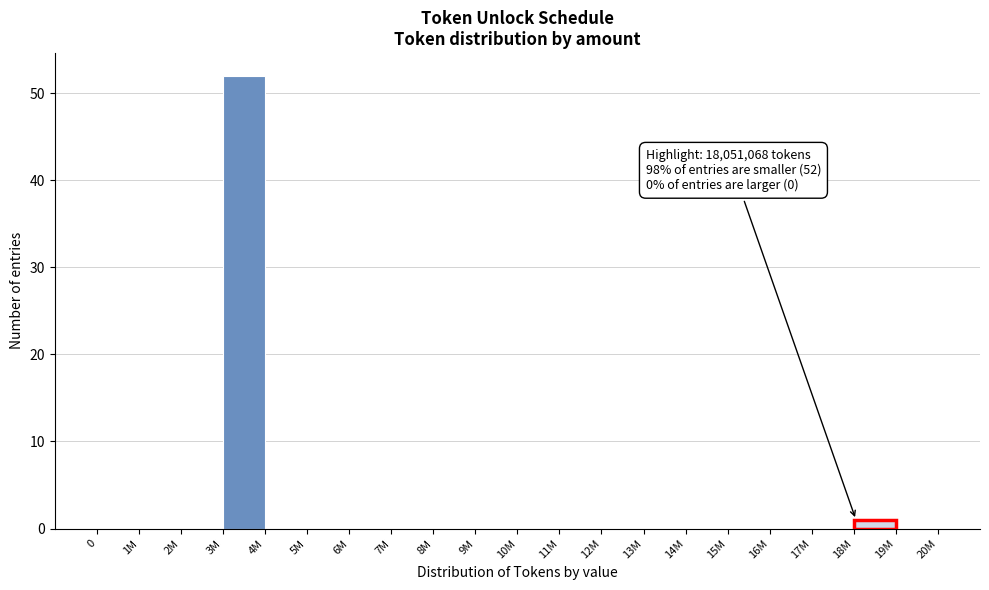

Reading right to left, list all the values displayed in this chart.

19M=0	18M=1	17M=0	16M=0	15M=0	14M=0	13M=0	12M=0	11M=0	10M=0	9M=0	8M=0	7M=0	6M=0	5M=0	4M=0	3M=52	2M=0	1M=0	0=0